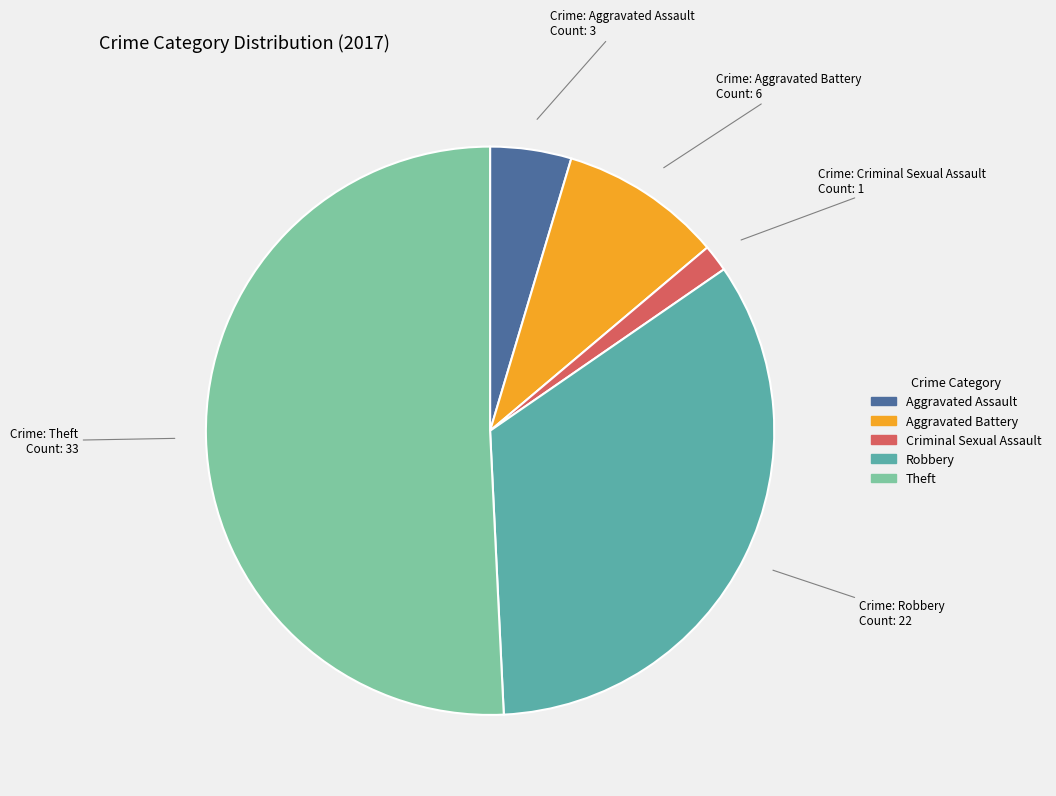

How many segments does this pie chart have?

5